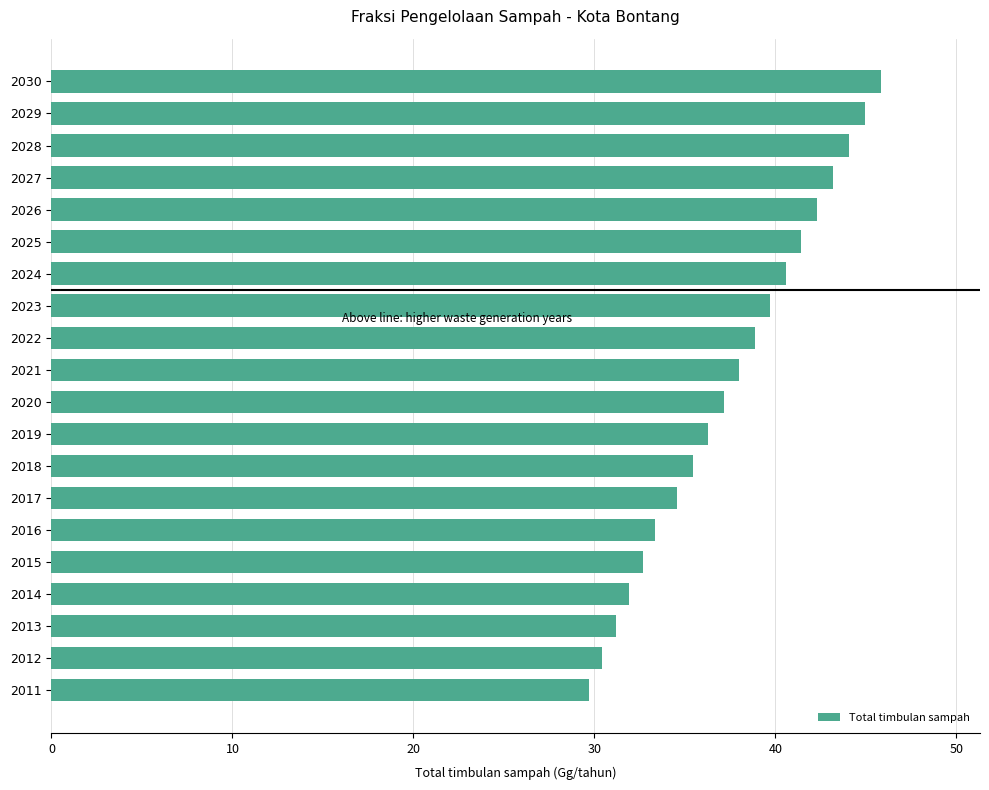

What is the change in value from 2027 to 2025?

-1.7